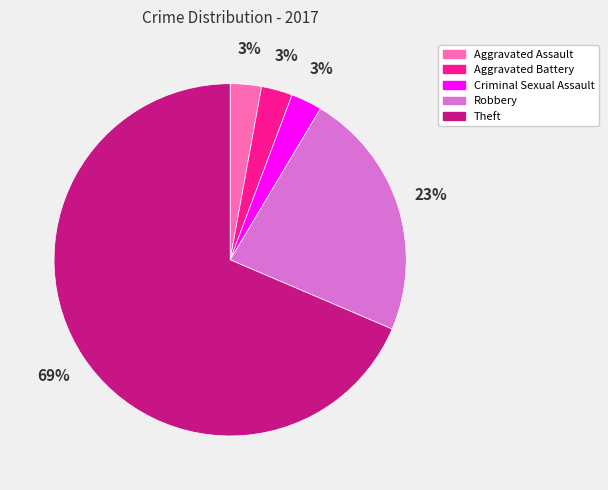

Does Theft account for over 50% of the chart?

Yes